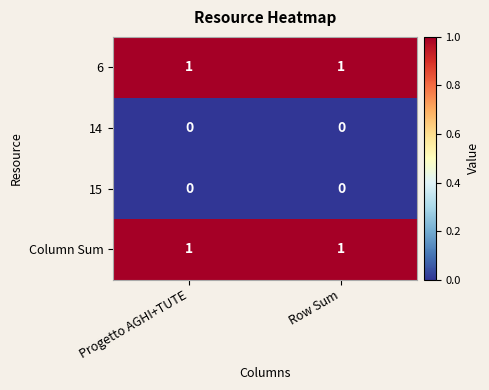

Is the value of Column Sum at Row Sum greater than the value of 15 at Row Sum?

Yes